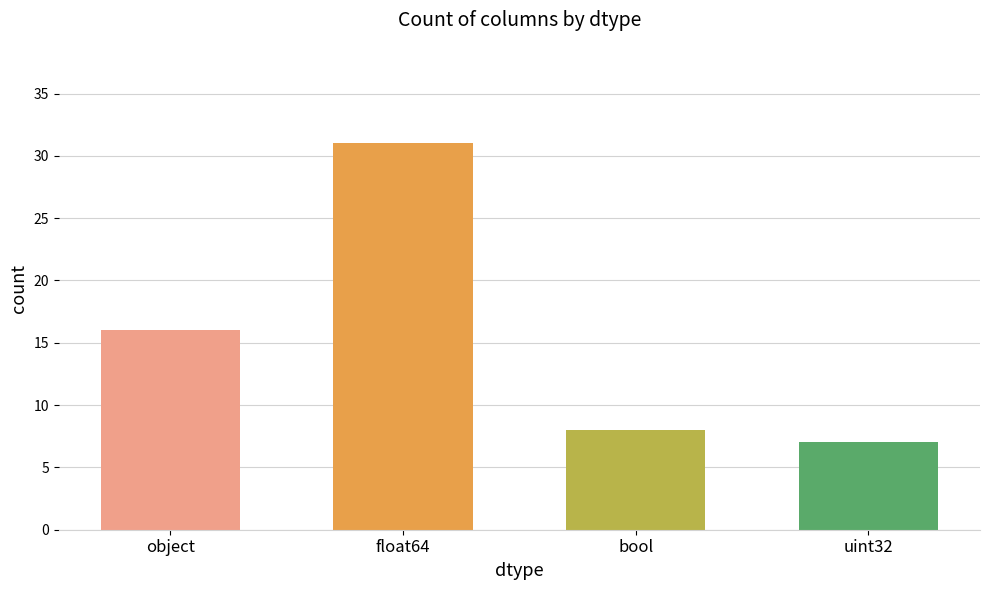

List the labels in order of value, smallest first.

uint32, bool, object, float64